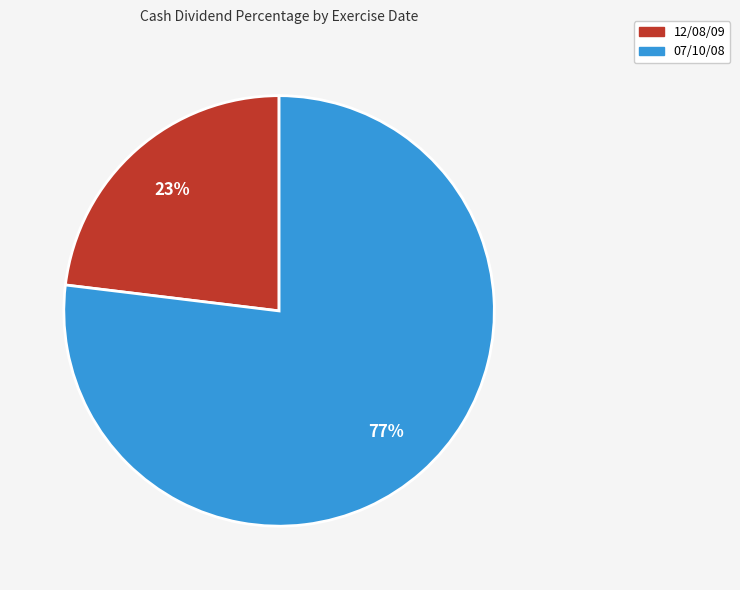

Combined, do 12/08/09 and 07/10/08 account for over 50%?

Yes